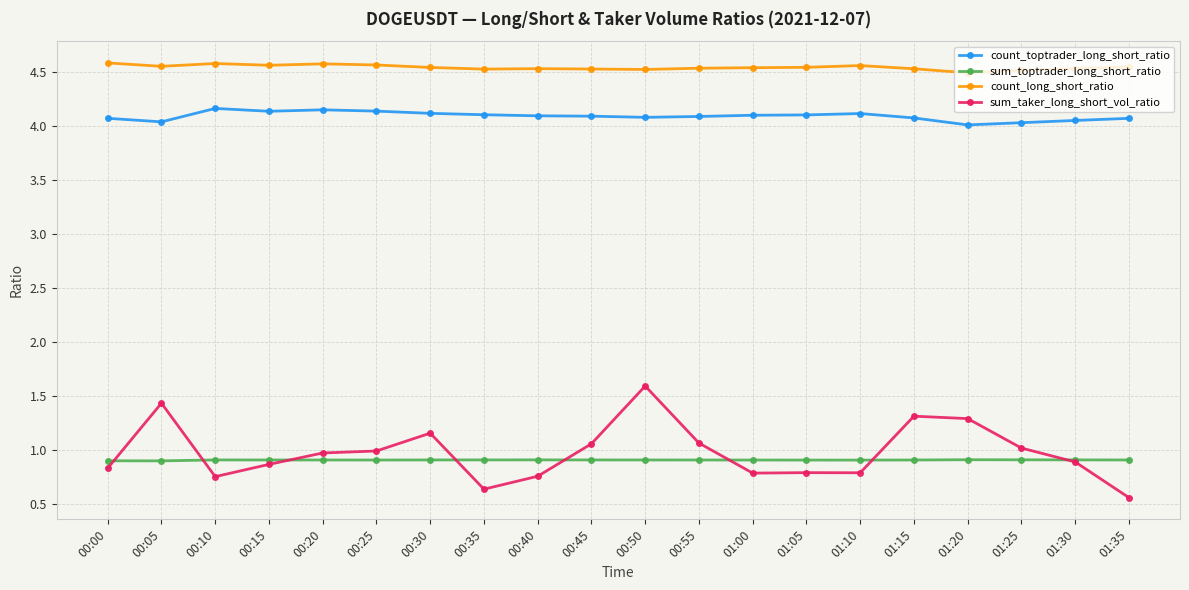

Which series has the largest total across all categories?

count_long_short_ratio